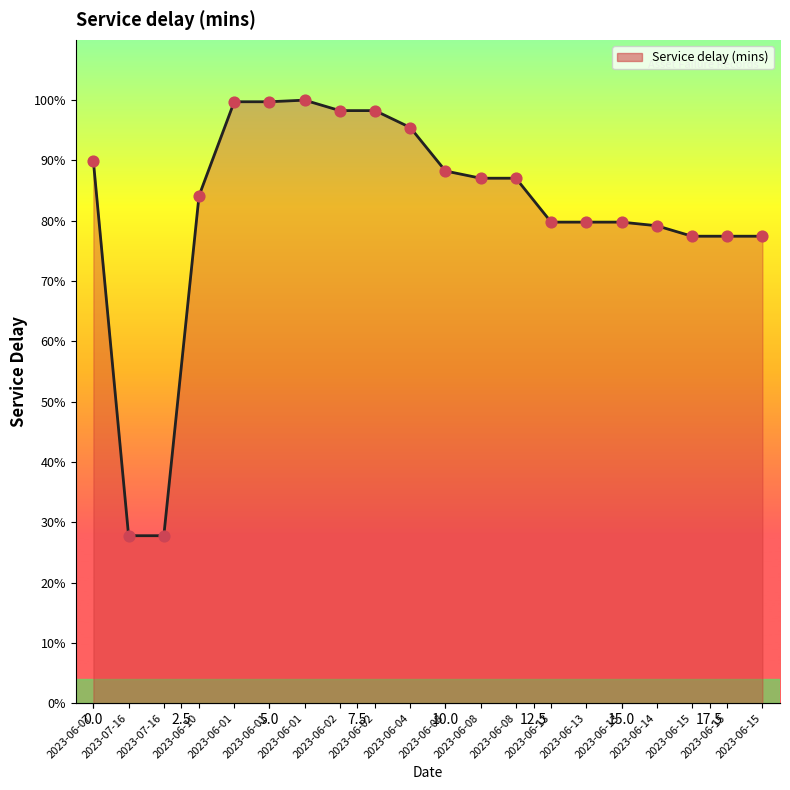

What is the change in value from 2023-06-07 to 2023-06-01?

+9120.0